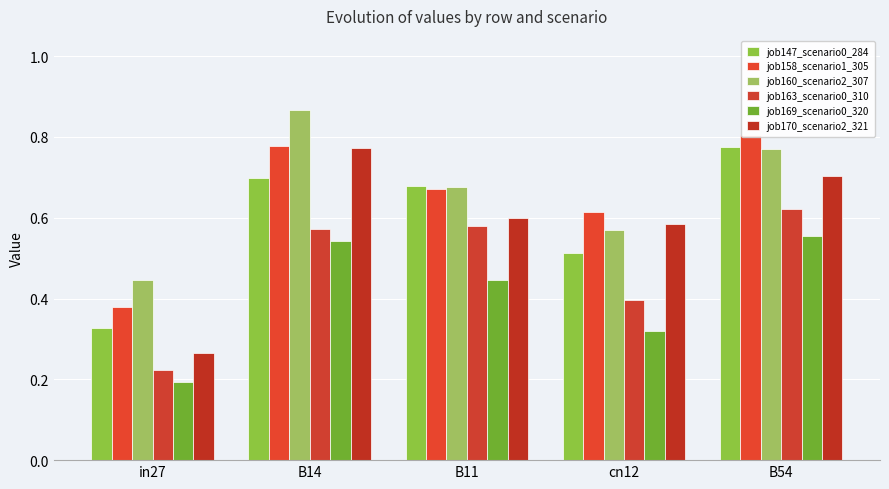

Reading left to right, list all the values displayed in this chart.

job147_scenario0_284: 0.3	0.7	0.7	0.5	0.8
job158_scenario1_305: 0.4	0.8	0.7	0.6	0.8
job160_scenario2_307: 0.4	0.9	0.7	0.6	0.8
job163_scenario0_310: 0.2	0.6	0.6	0.4	0.6
job169_scenario0_320: 0.2	0.5	0.4	0.3	0.6
job170_scenario2_321: 0.3	0.8	0.6	0.6	0.7